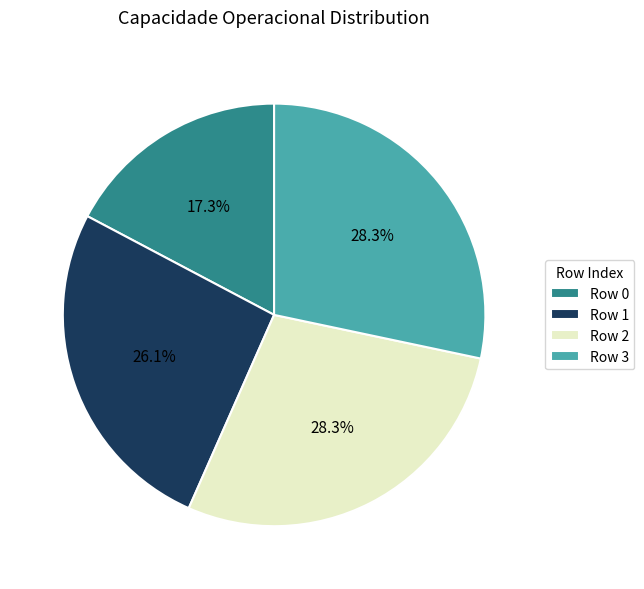

Is there any slice that represents more than half of the pie?

No